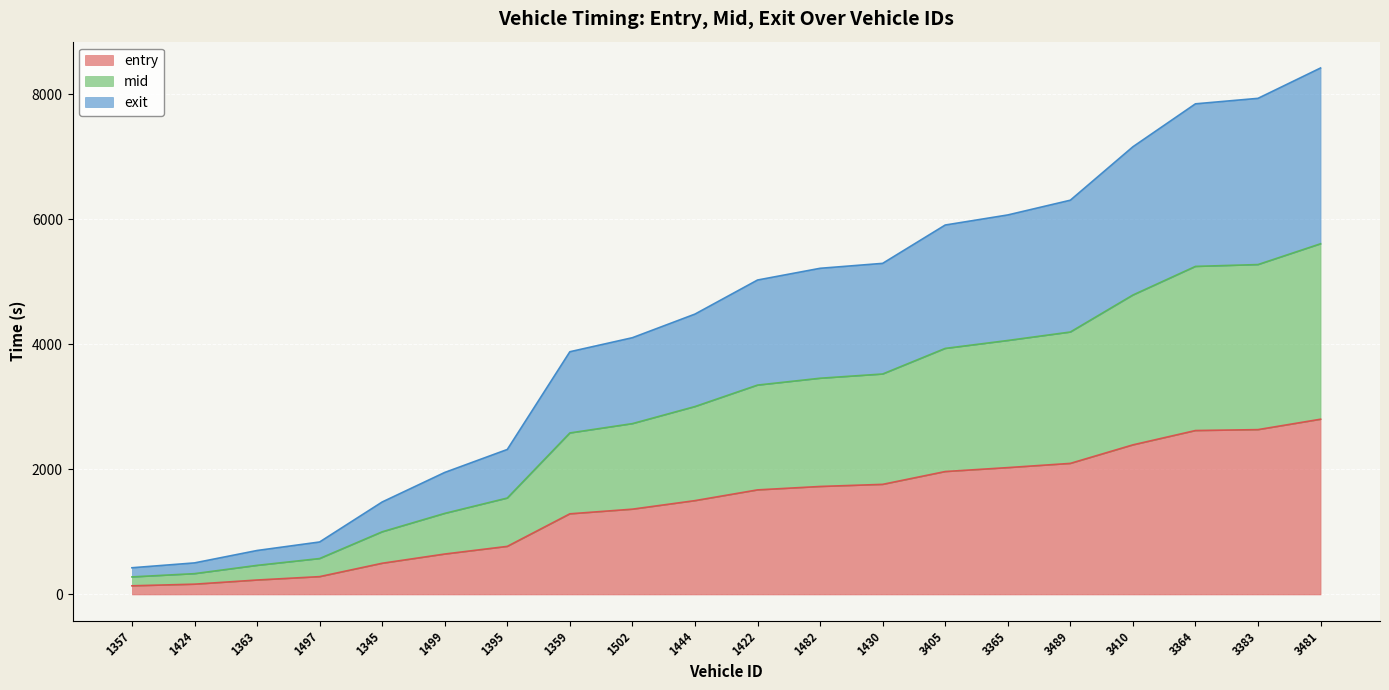

Reading right to left, extract all data points from this chart.

entry: 3481=2802.8	3383=2636.4	3364=2621.8	3410=2392.6	3489=2096.3	3365=2028.9	3405=1965.9	1430=1761.0	1482=1727.2	1422=1672.6	1444=1500.8	1502=1364.2	1359=1289.8	1395=769.1	1499=646.7	1345=499.1	1497=285.2	1363=231.0	1424=164.6	1357=138.4
mid: 3481=5609.1	3383=5276.5	3364=5247.0	3410=4789.1	3489=4197.6	3365=4062.1	3405=3935.4	1430=3526.1	1482=3458.4	1422=3348.8	1444=3005.4	1502=2732.5	1359=2583.2	1395=1542.2	1499=1296.7	1345=1002.1	1497=574.5	1363=465.2	1424=332.7	1357=280.7
exit: 3481=8420.5	3383=7935.0	3364=7847.2	3410=7160.3	3489=6305.8	3365=6069.9	3405=5908.7	1430=5295.7	1482=5216.6	1422=5029.2	1444=4484.2	1502=4106.6	1359=3882.0	1395=2319.1	1499=1951.6	1345=1479.0	1497=839.4	1363=703.1	1424=504.8	1357=427.2